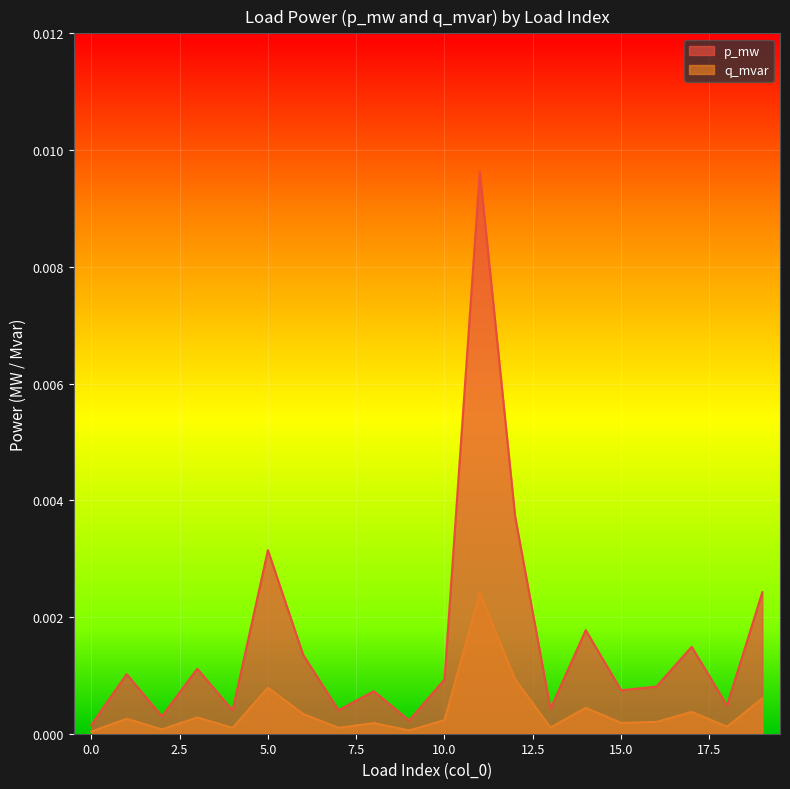

List the series in order of their overall mean, highest first.

p_mw, q_mvar